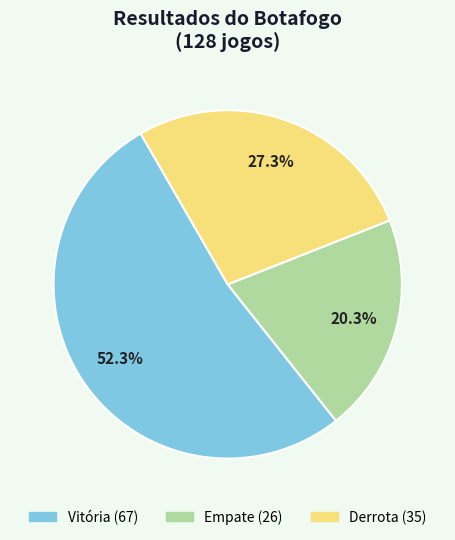

Is it true that Vitória is 52% of the pie?

True